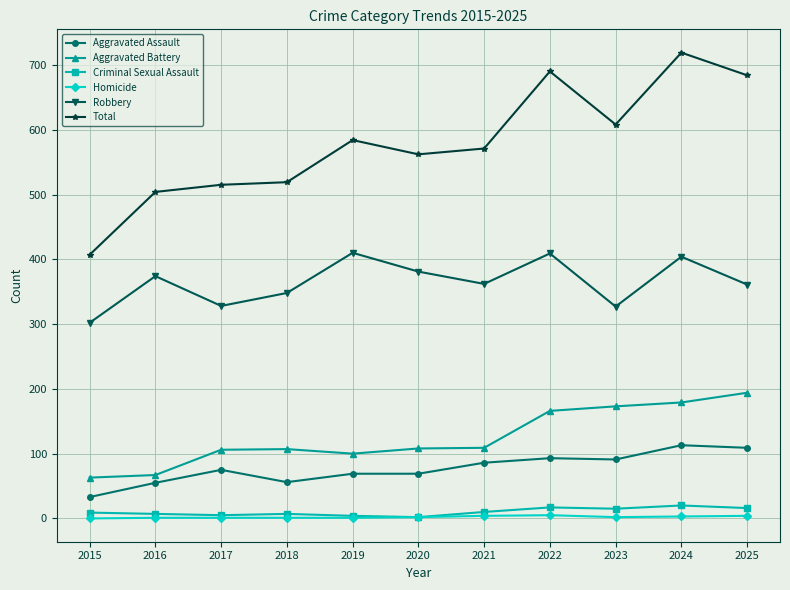

Which series has the largest range (max minus min)?

Total